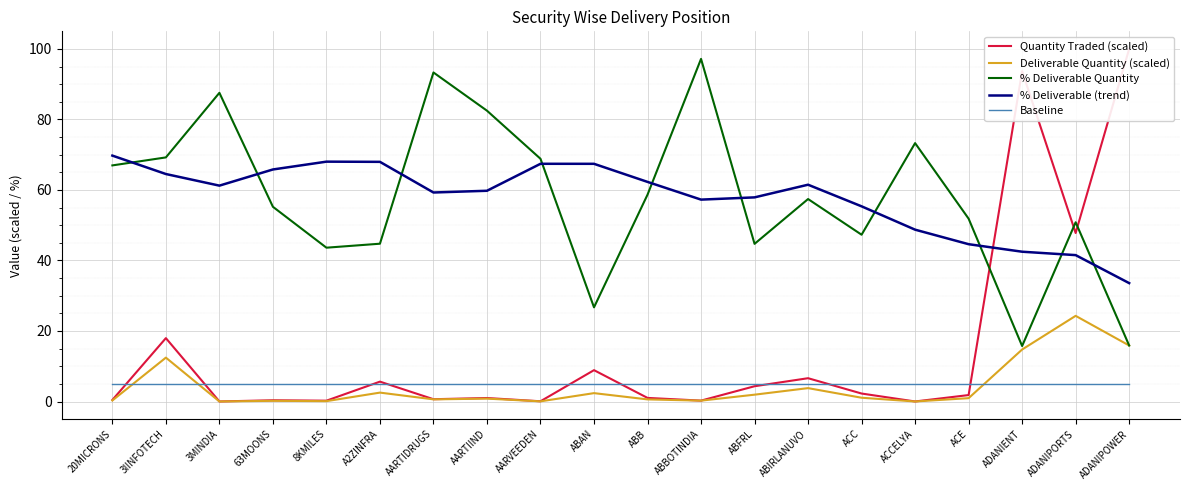

What position from the right is ABB?

10